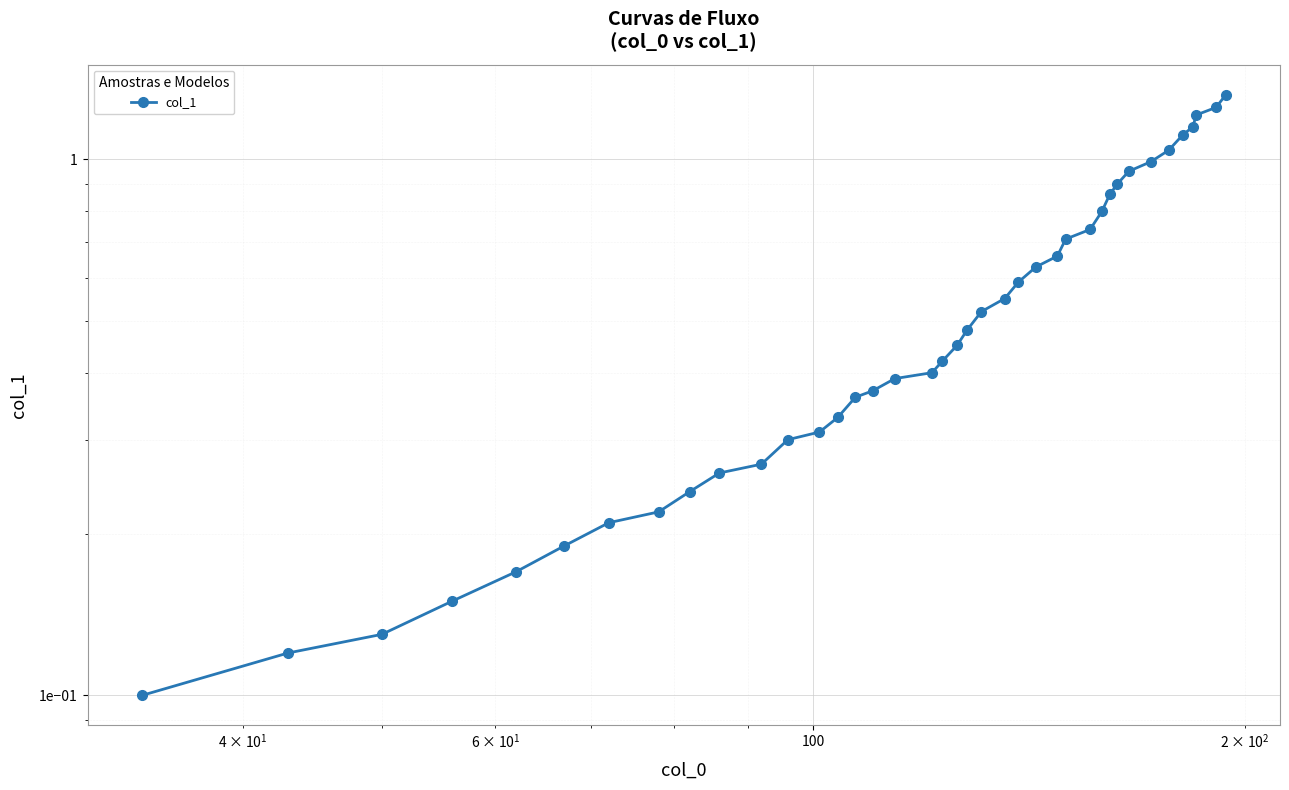

How many lines are shown in the chart?

1